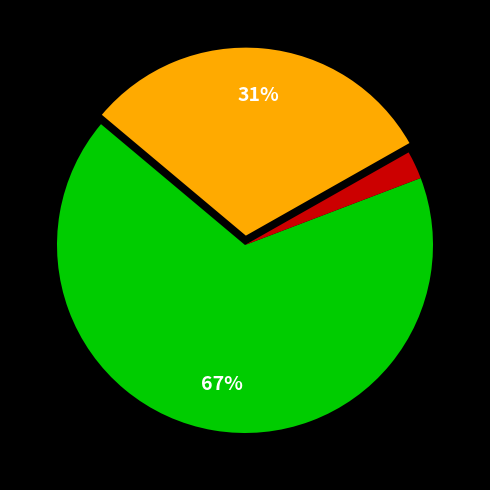

Is there a majority slice in this chart?

Yes